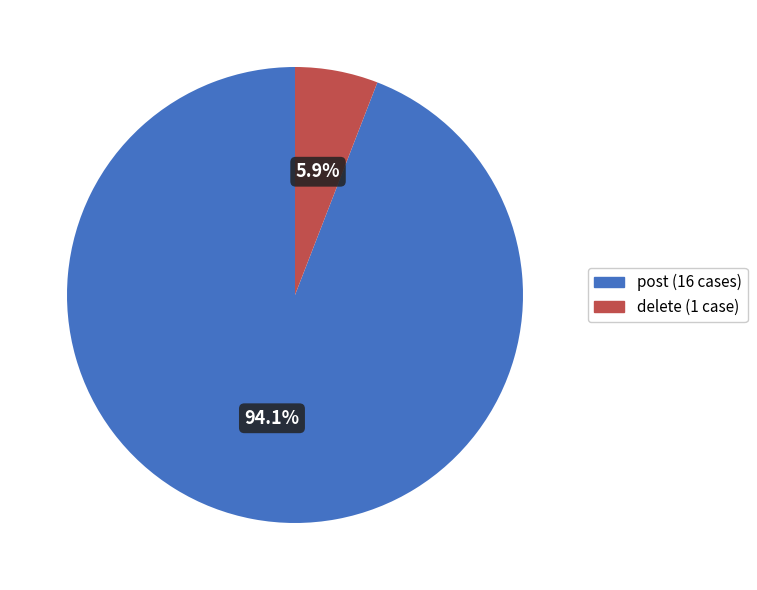

How many slices are in this pie chart?

2